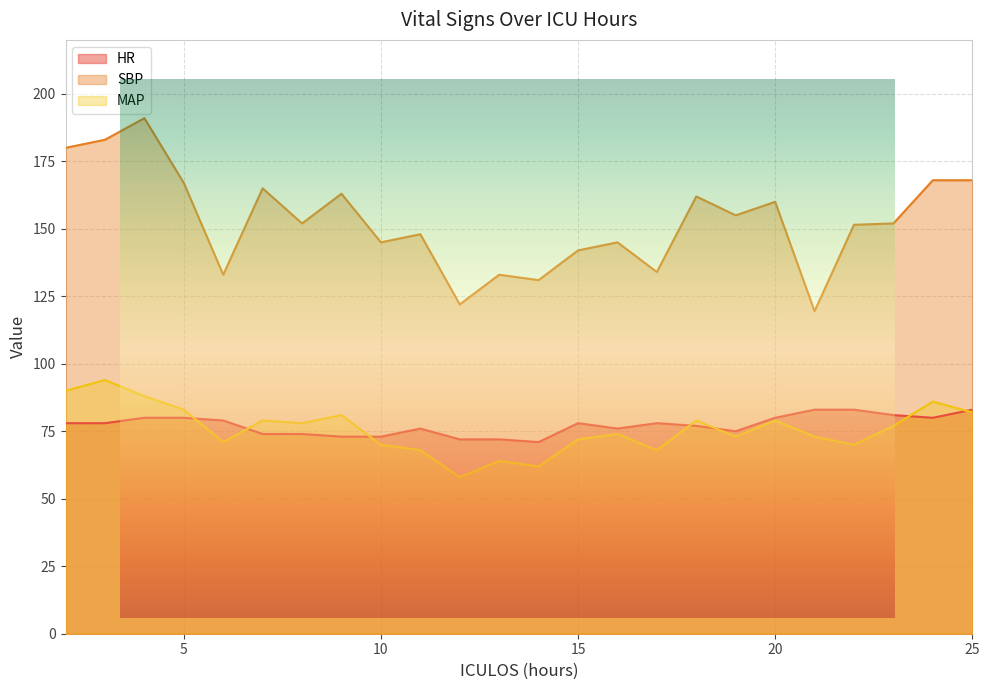

At which category is the sum across all series the highest?

4